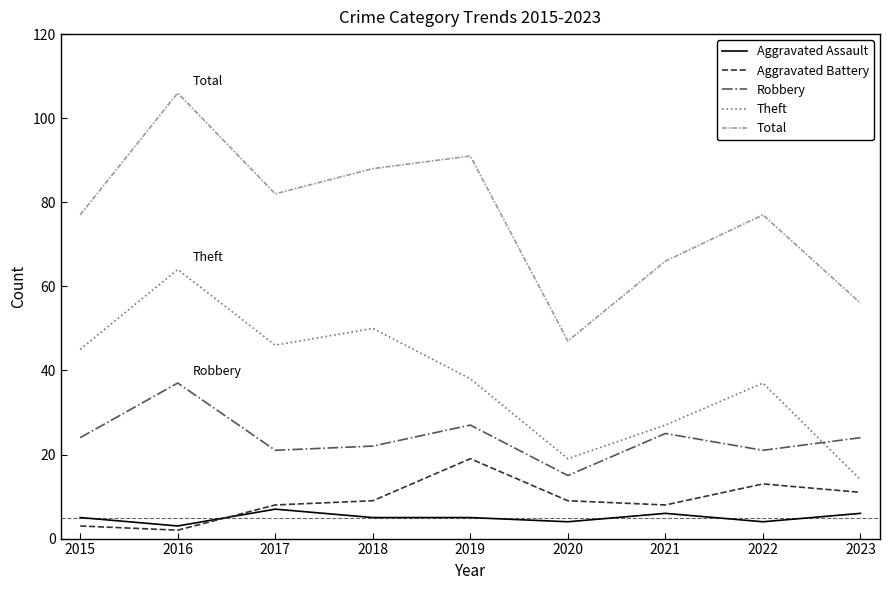

Reading left to right, transcribe all the data shown in this chart.

Aggravated Assault: 2015=5	2016=3	2017=7	2018=5	2019=5	2020=4	2021=6	2022=4	2023=6
Aggravated Battery: 2015=3	2016=2	2017=8	2018=9	2019=19	2020=9	2021=8	2022=13	2023=11
Robbery: 2015=24	2016=37	2017=21	2018=22	2019=27	2020=15	2021=25	2022=21	2023=24
Theft: 2015=45	2016=64	2017=46	2018=50	2019=38	2020=19	2021=27	2022=37	2023=14
Total: 2015=77	2016=106	2017=82	2018=88	2019=91	2020=47	2021=66	2022=77	2023=56